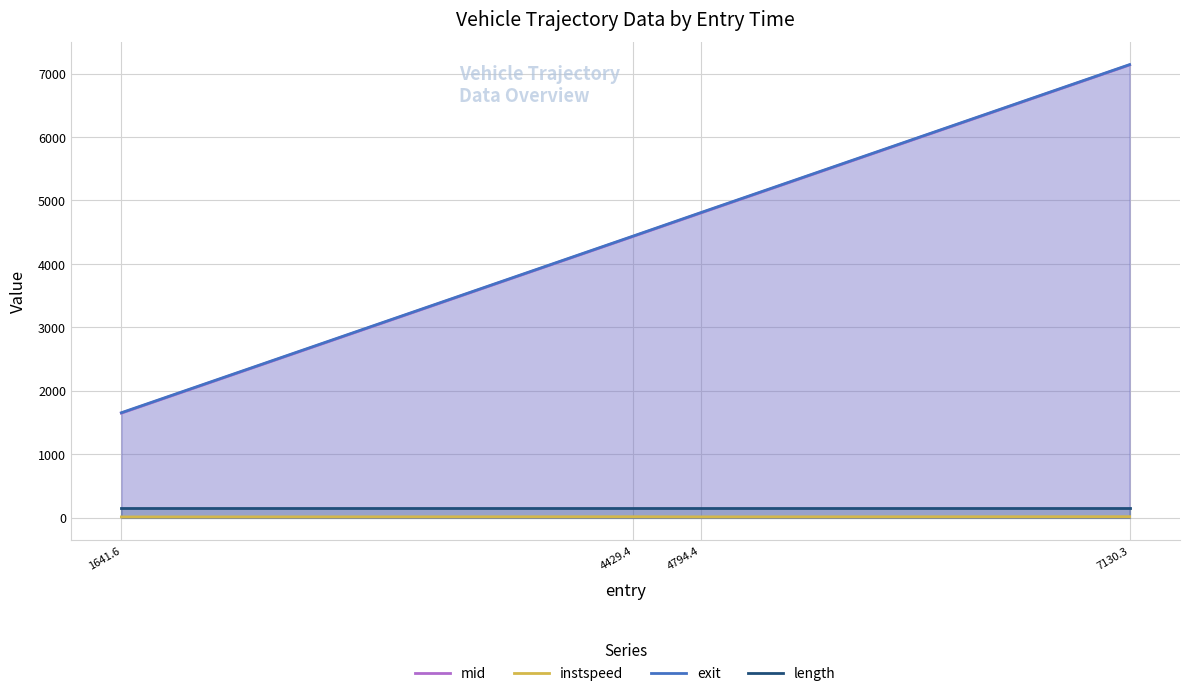

Reading right to left, what are all the values shown in this chart?

mid: 7130.3=7135.2	4794.4=4800.3	4429.4=4434.4	1641.6=1647.5
instspeed: 7130.3=15.2	4794.4=12.3	4429.4=14.4	1641.6=11.3
exit: 7130.3=7140.4	4794.4=4806.4	4429.4=4439.8	1641.6=1653.7
length: 7130.3=155.7	4794.4=155.7	4429.4=155.7	1641.6=155.7